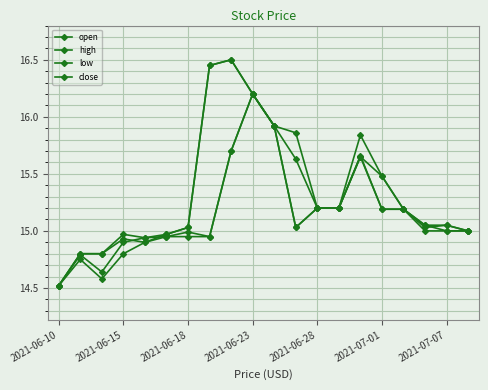

Count the number of data series in this chart.

4